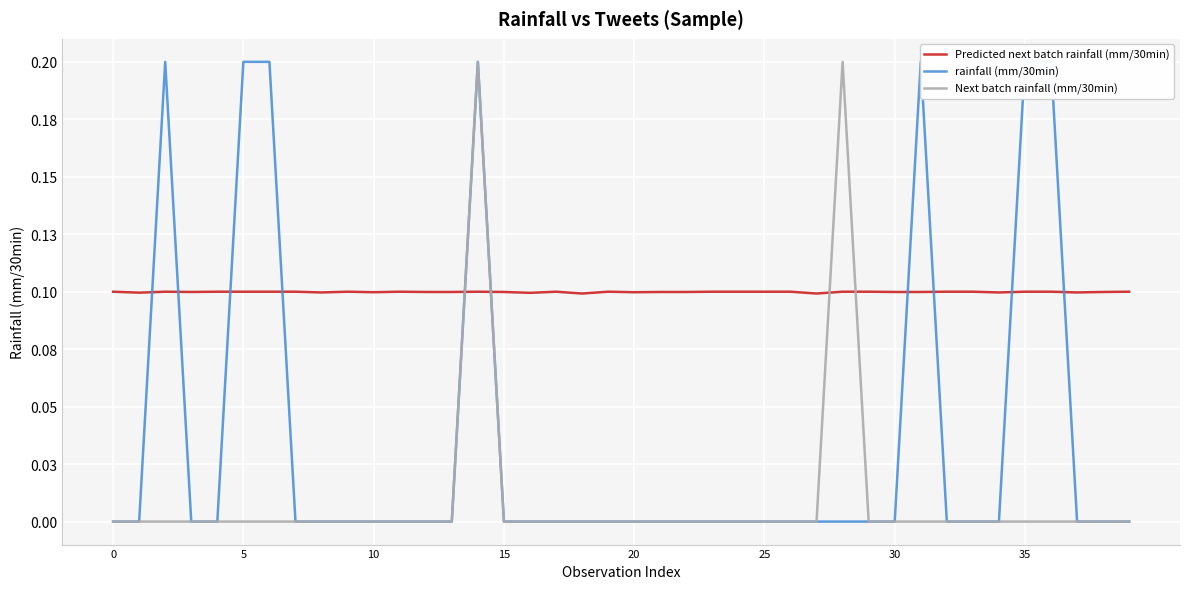

True or false: rainfall (mm/30min) has more than 1 points higher than both neighbors.

True